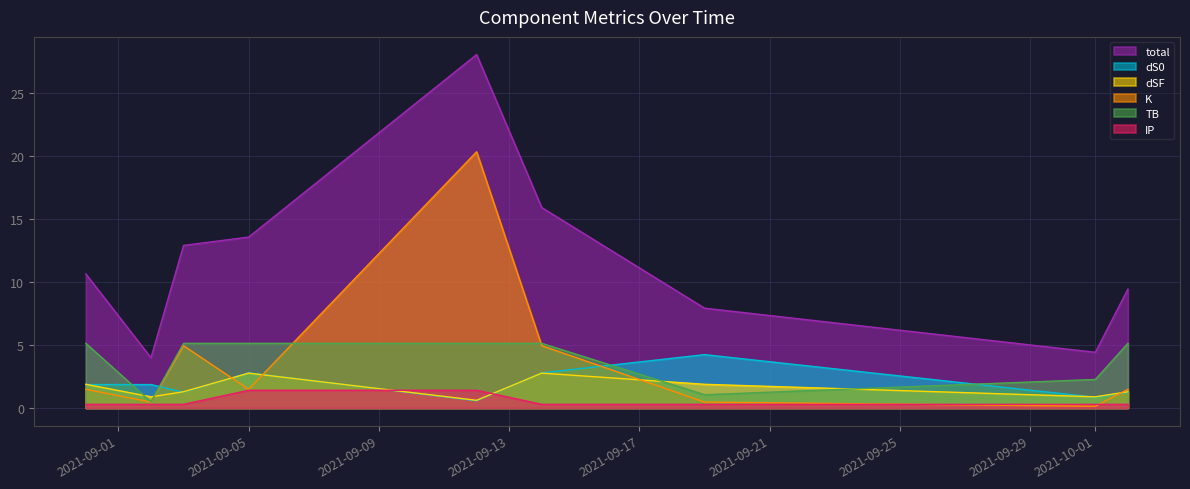

True or false: TB and IP cross at least once.

False